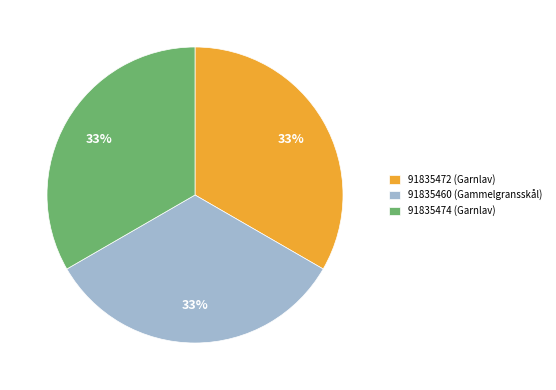

Combined, do 91835460 (Gammelgransskål) and 91835474 (Garnlav) account for over 50%?

Yes